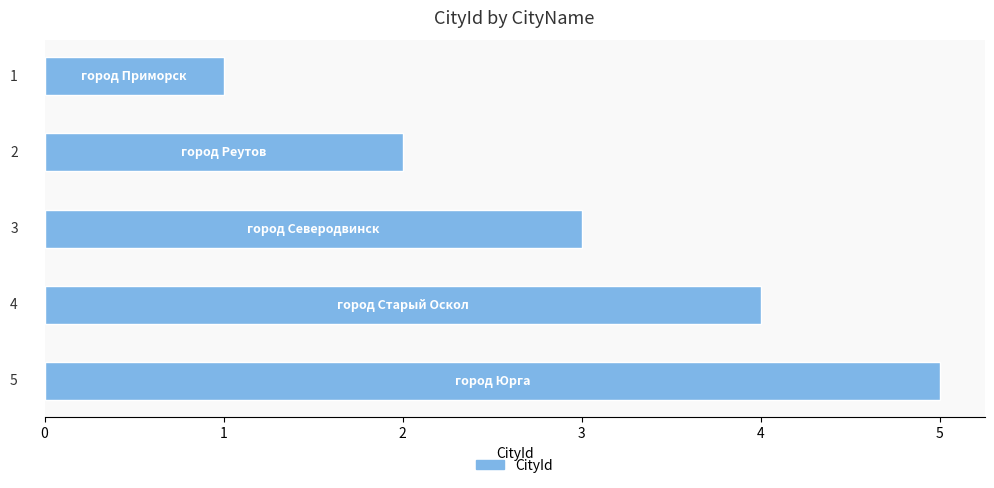

What is the sum of all values?

15